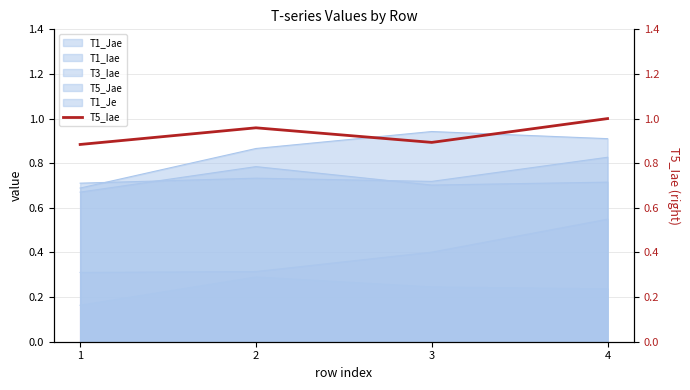

Which has a higher value, 3 or 2?

2